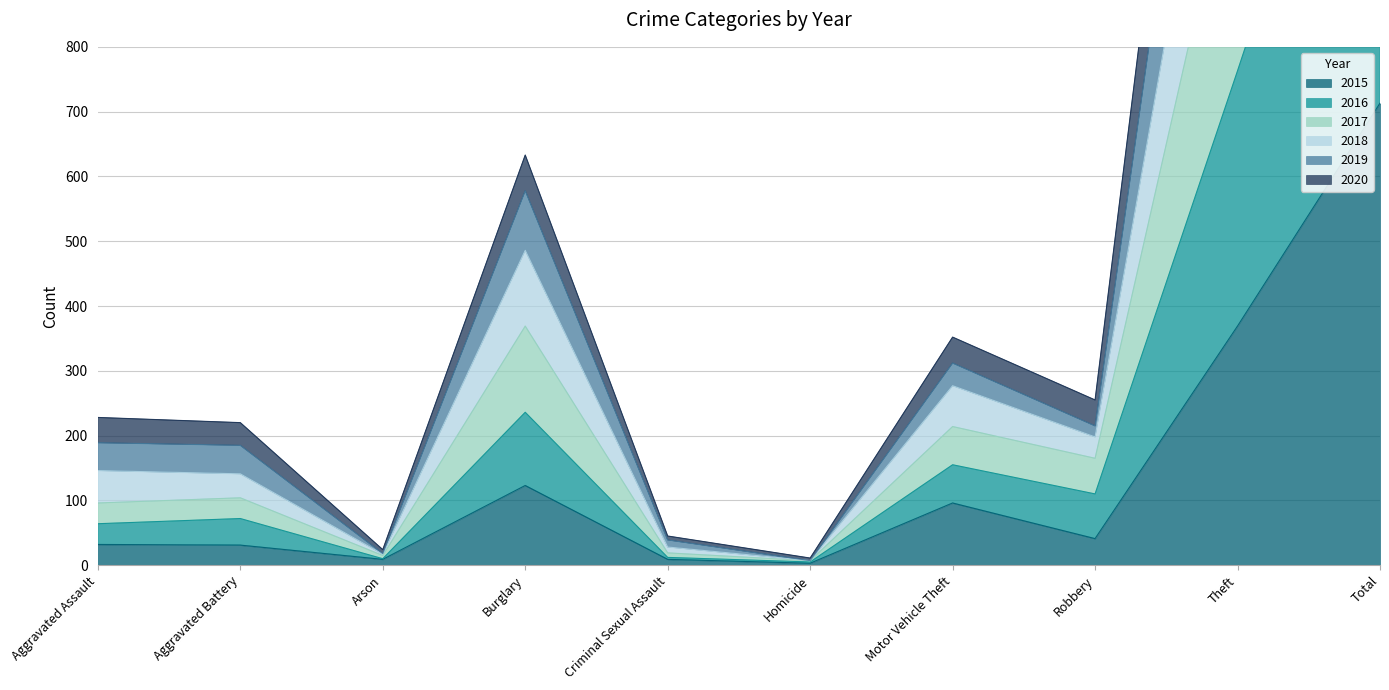

How many values in the 2015 series are below 41?

5